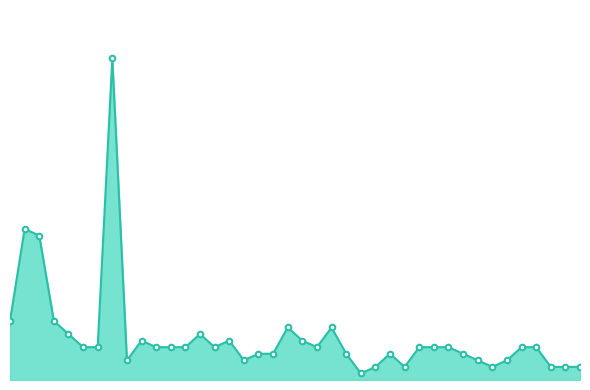

Does the chart have visible grid lines?

No